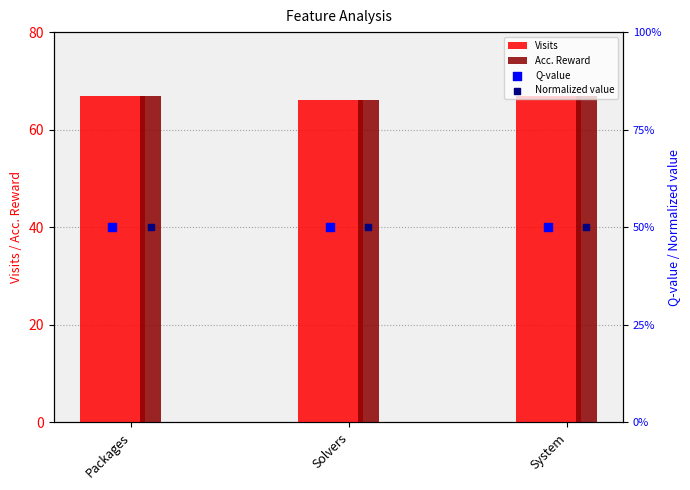

At how many categories does at least one series exceed 7?

3